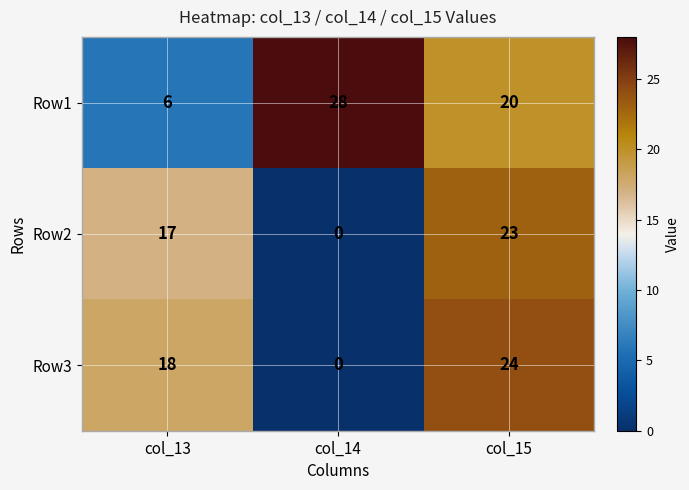

Which series has the widest spread of values?

Row3